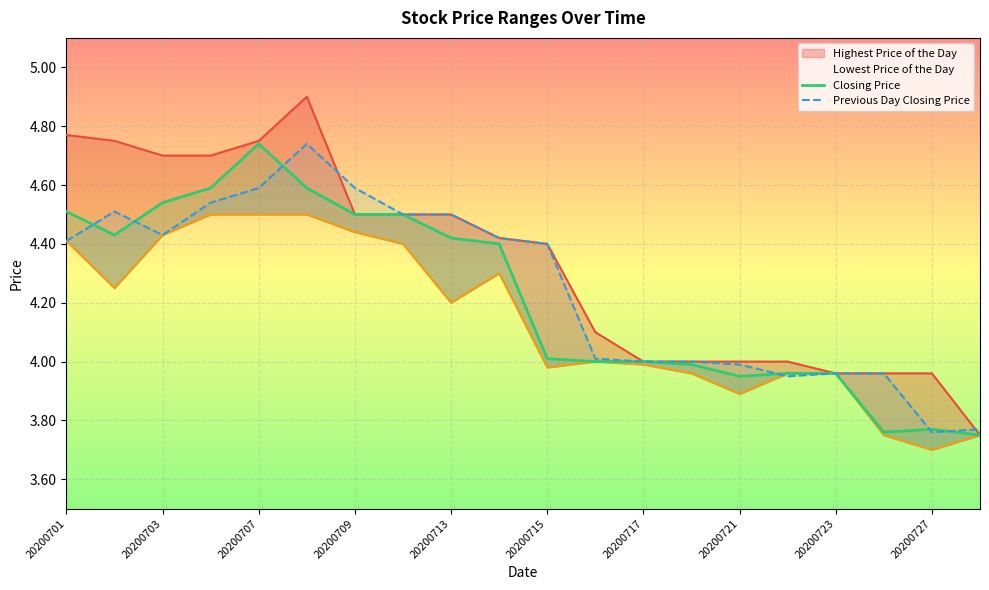

What are all the series names shown in the legend?

Closing Price, Previous Day Closing Price